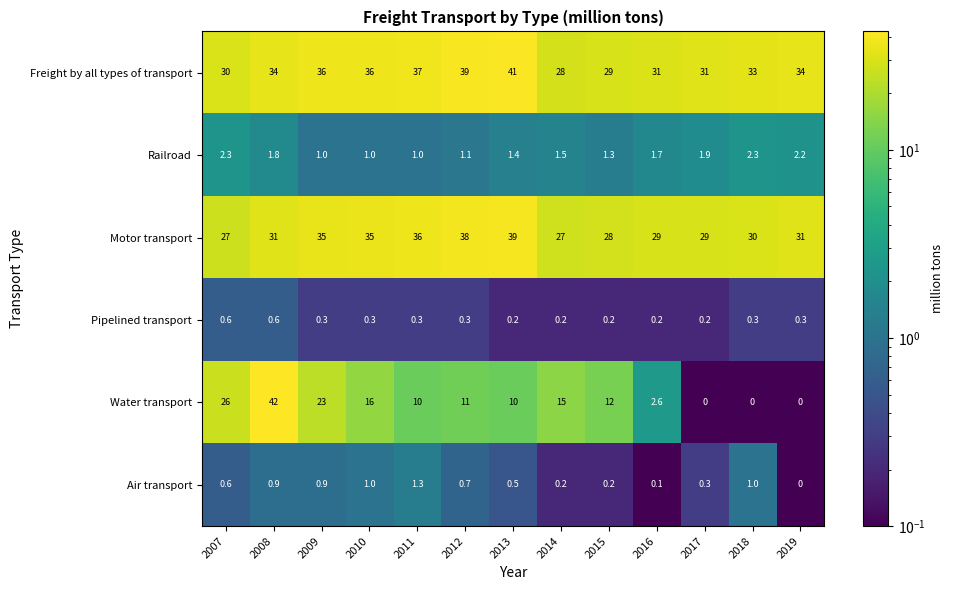

Which series changed the most between 2013 and 2014?

Freight by all types of transport